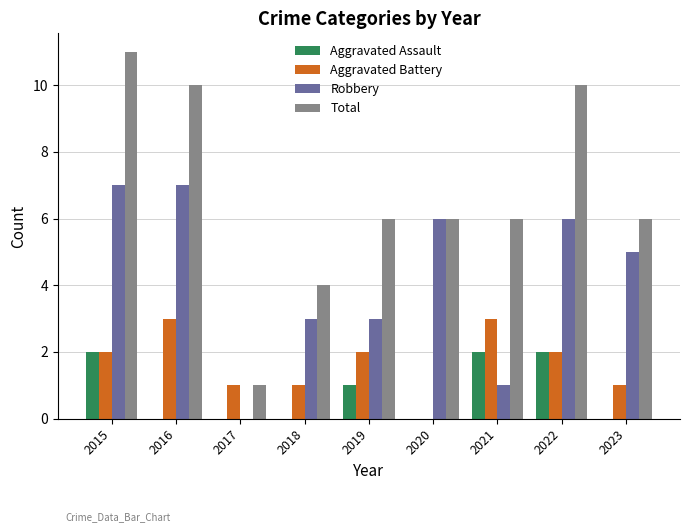

Reading right to left, list all the values displayed in this chart.

Aggravated Assault: 2023=0	2022=2	2021=2	2020=0	2019=1	2018=0	2017=0	2016=0	2015=2
Aggravated Battery: 2023=1	2022=2	2021=3	2020=0	2019=2	2018=1	2017=1	2016=3	2015=2
Robbery: 2023=5	2022=6	2021=1	2020=6	2019=3	2018=3	2017=0	2016=7	2015=7
Total: 2023=6	2022=10	2021=6	2020=6	2019=6	2018=4	2017=1	2016=10	2015=11